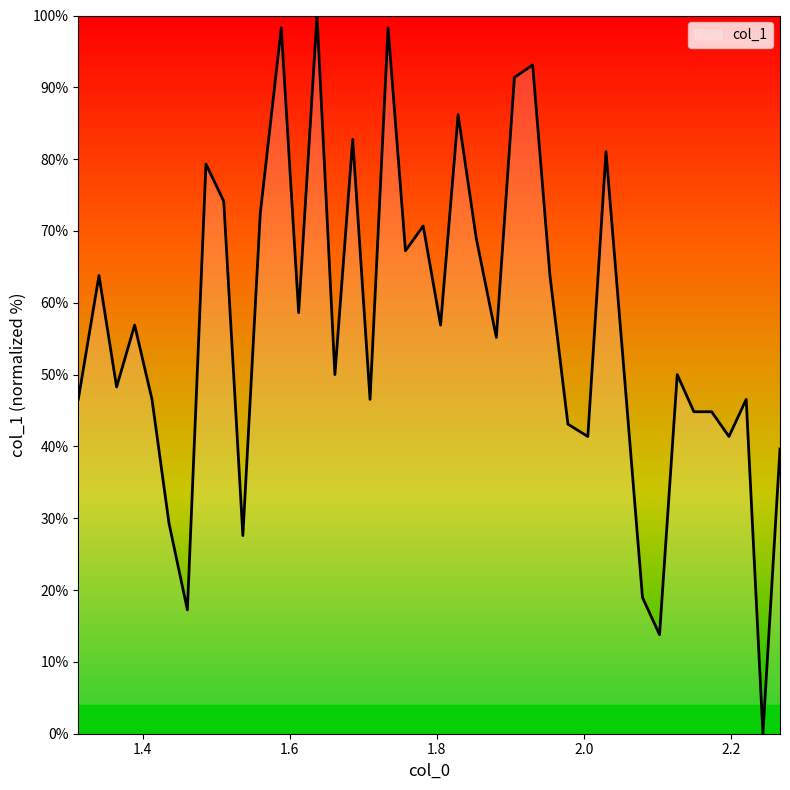

What is the greatest value displayed?

100.0